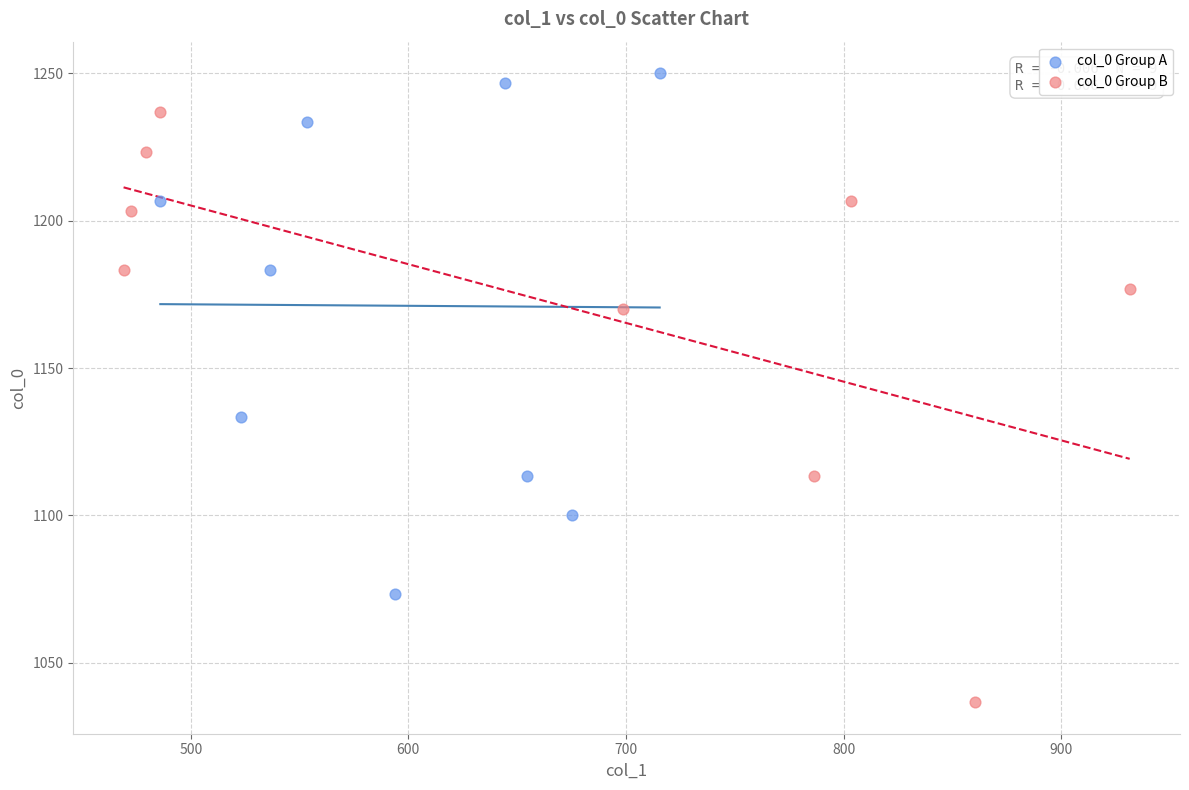

Which series contains the highest Y value?

col_0 Group A